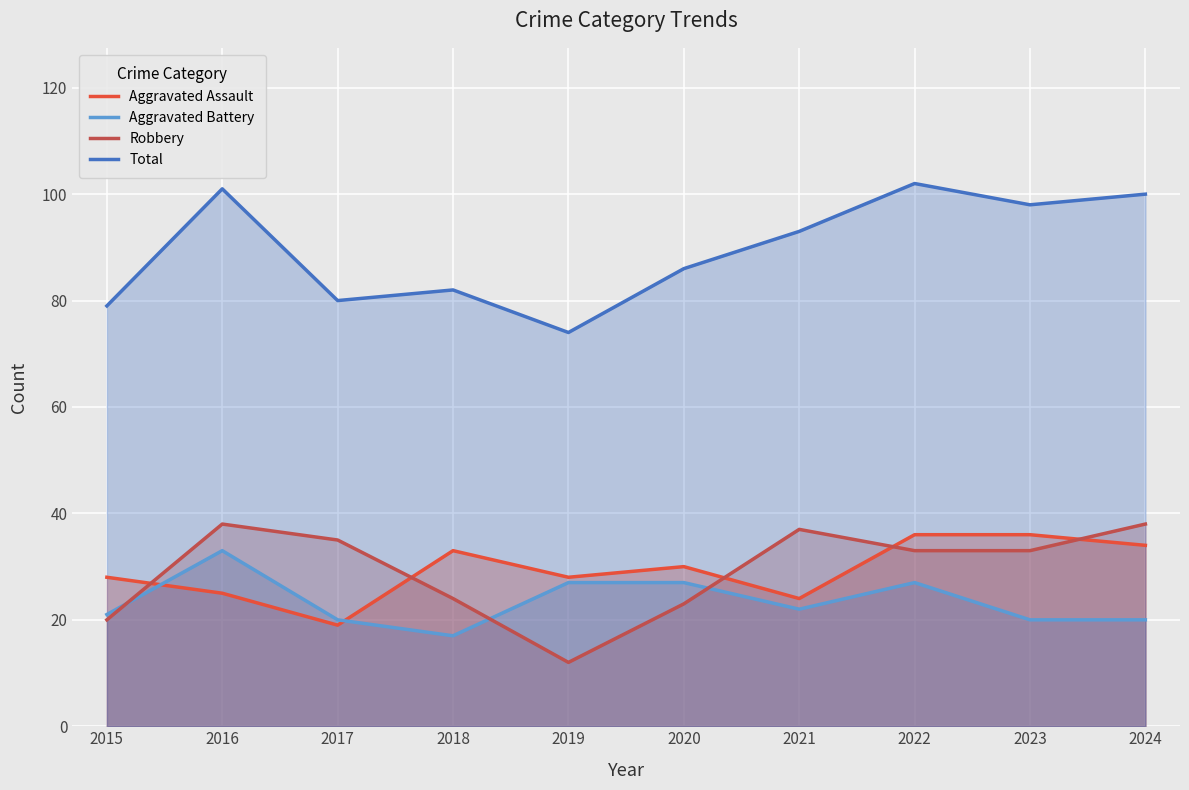

How many values in the Aggravated Assault series are below 30?

5